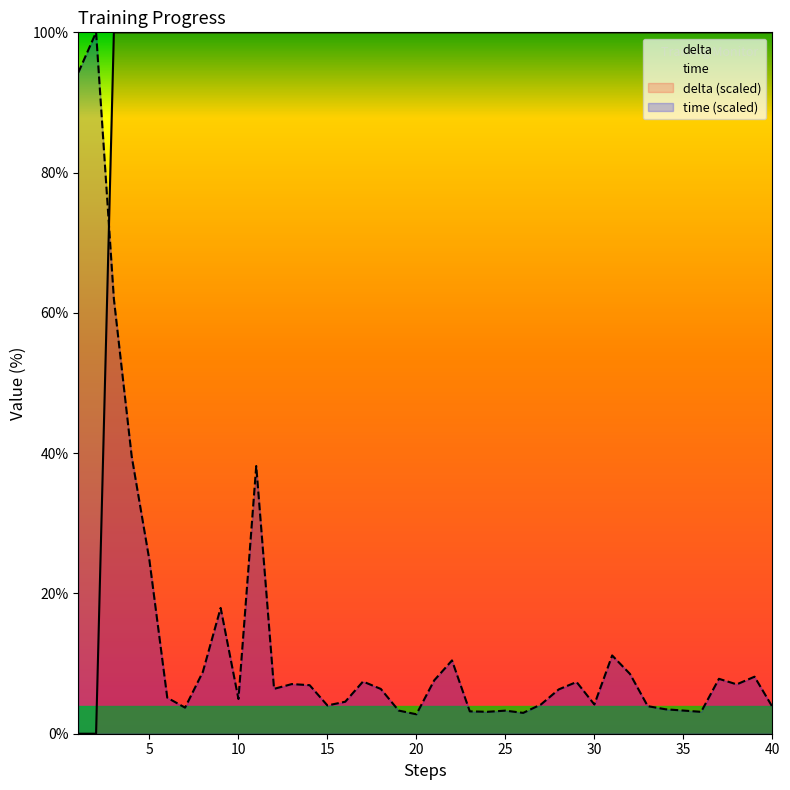

Which series has the widest spread of values?

delta